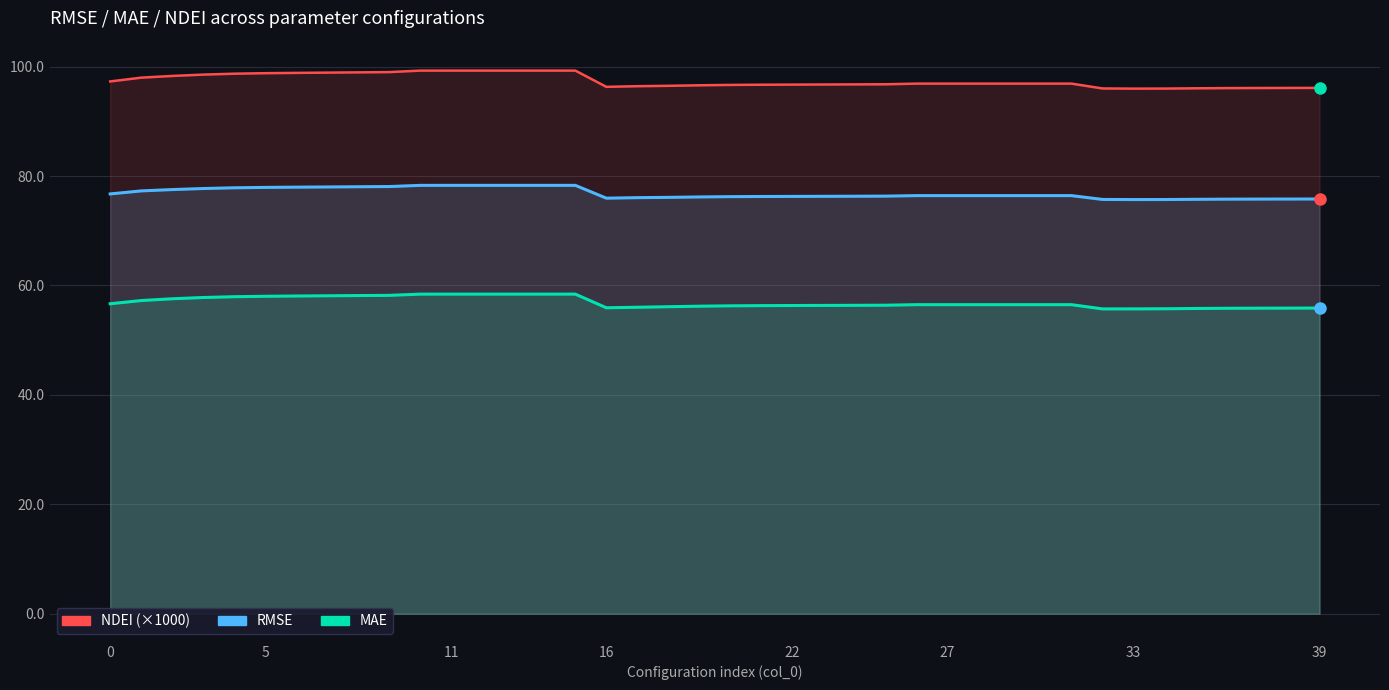

List the series in order of their peak value, highest first.

NDEI (×1000), RMSE, MAE